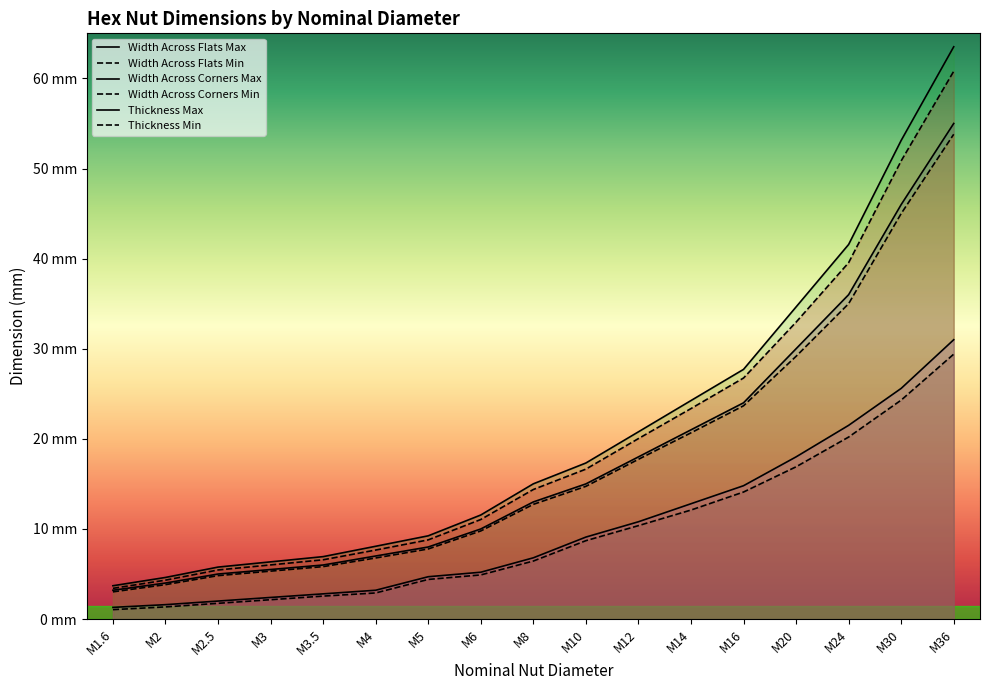

Count the number of categories in the chart.

17